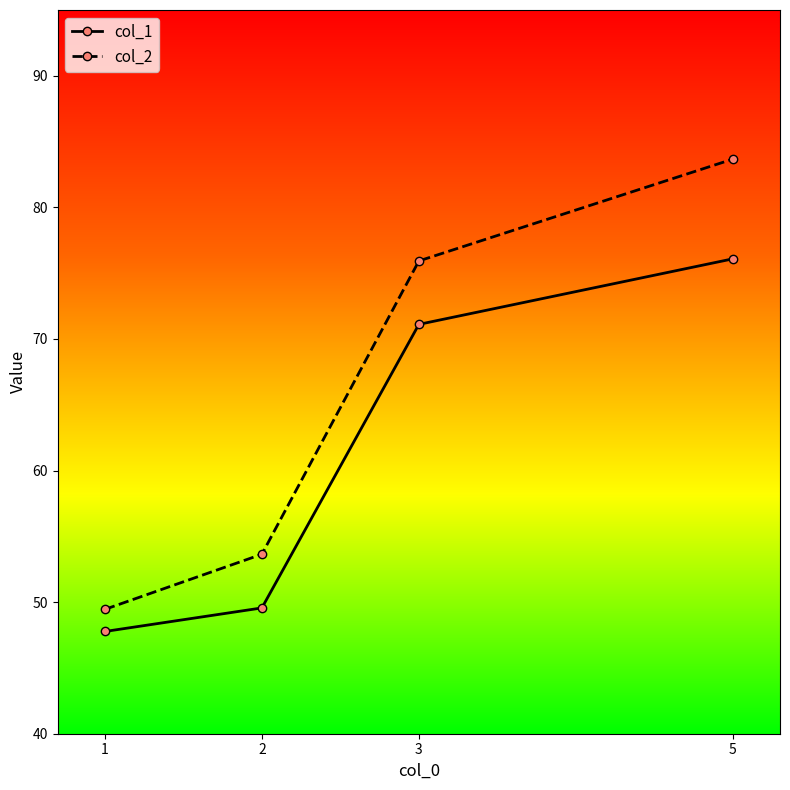

Does the chart have visible grid lines?

No